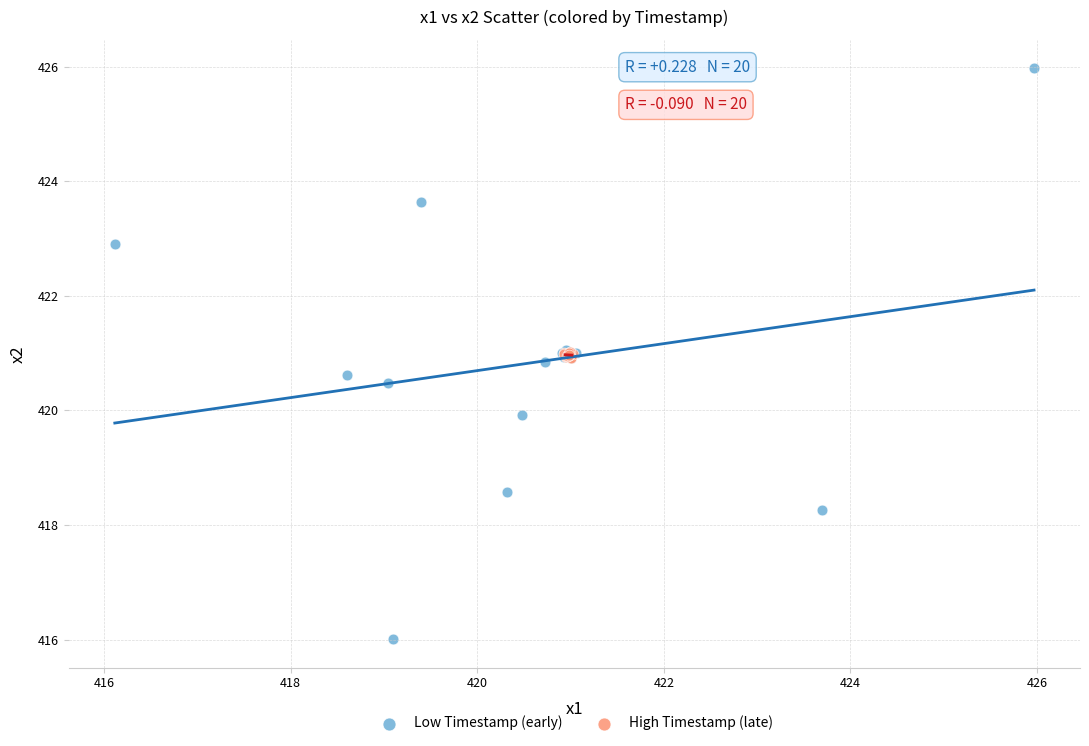

What are all the series names shown in the legend?

Low Timestamp (early), High Timestamp (late)